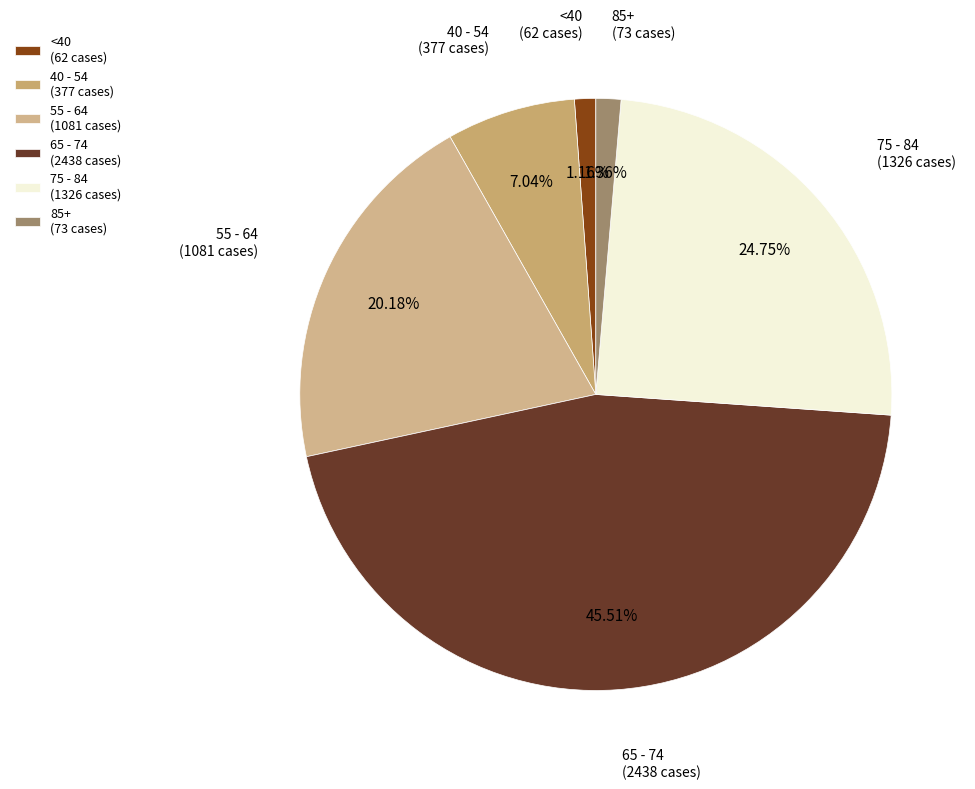

To the nearest percent, what is the average slice percentage?

17%